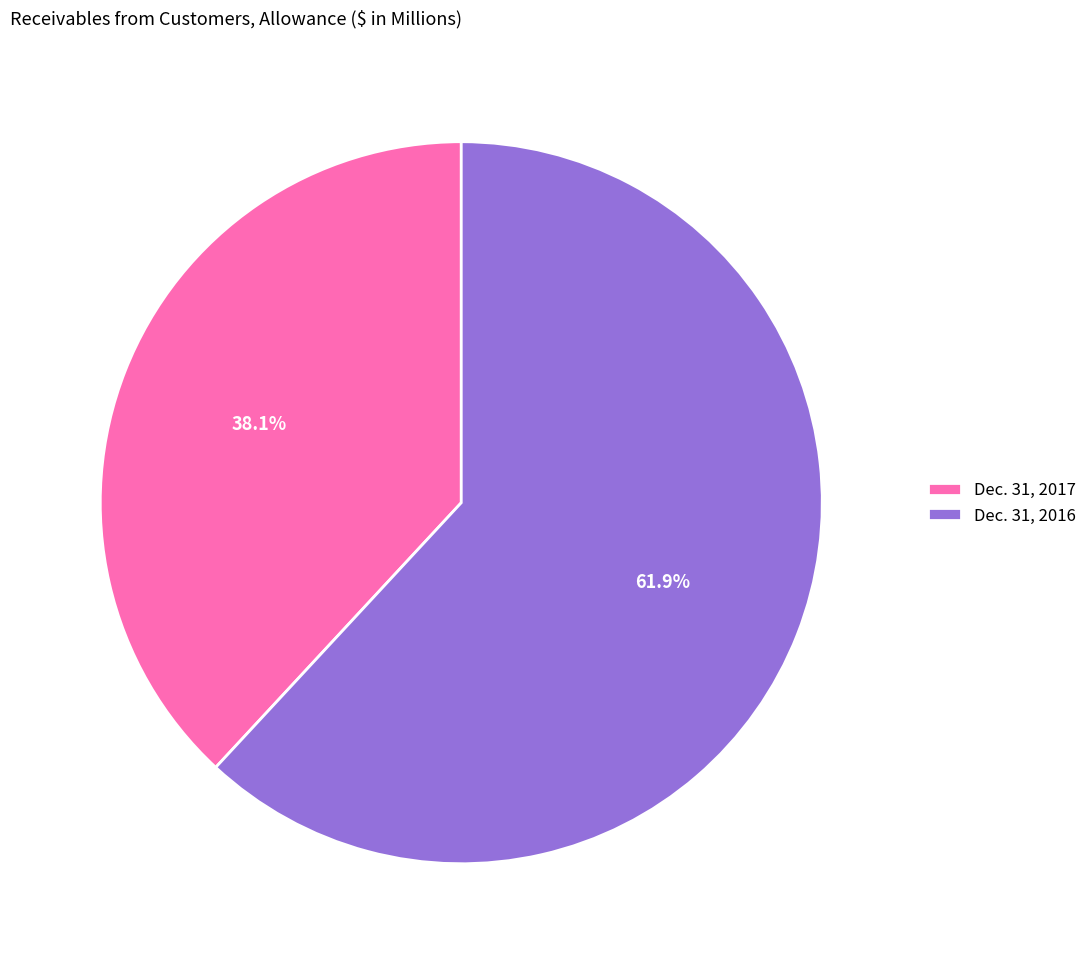

What percentage do Dec. 31, 2017 and Dec. 31, 2016 together represent?

100.0%